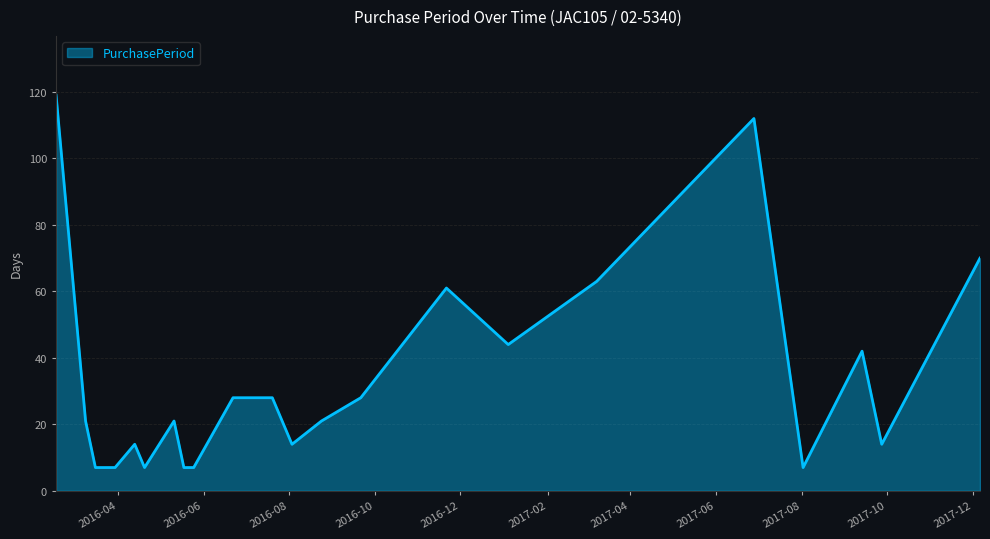

What is the difference between the maximum and minimum values?

112